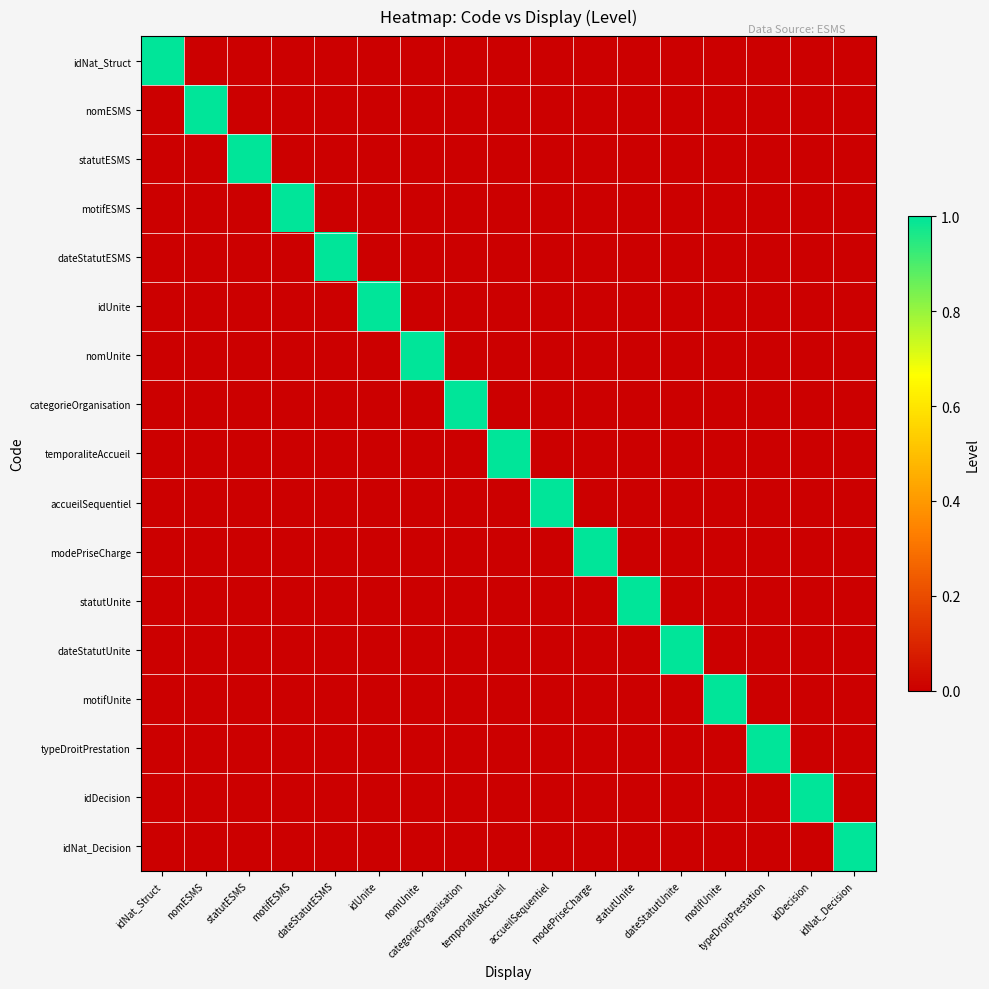

At how many categories does at least one series exceed 0?

17